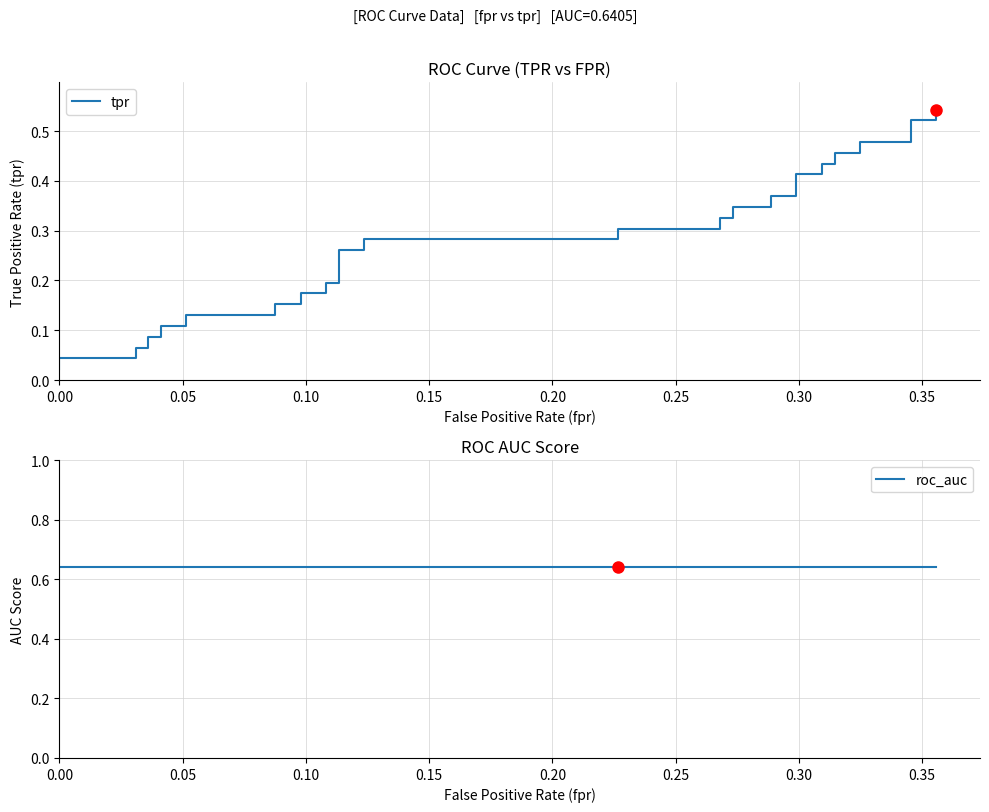

Which series has the largest total across all categories?

roc_auc